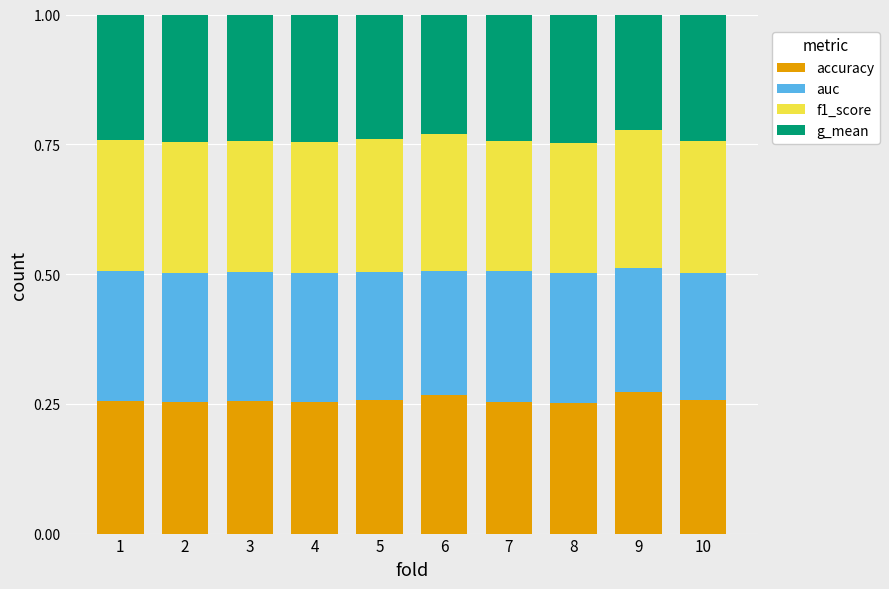

The accuracy series shows 0.1 at 5. True or false?

False